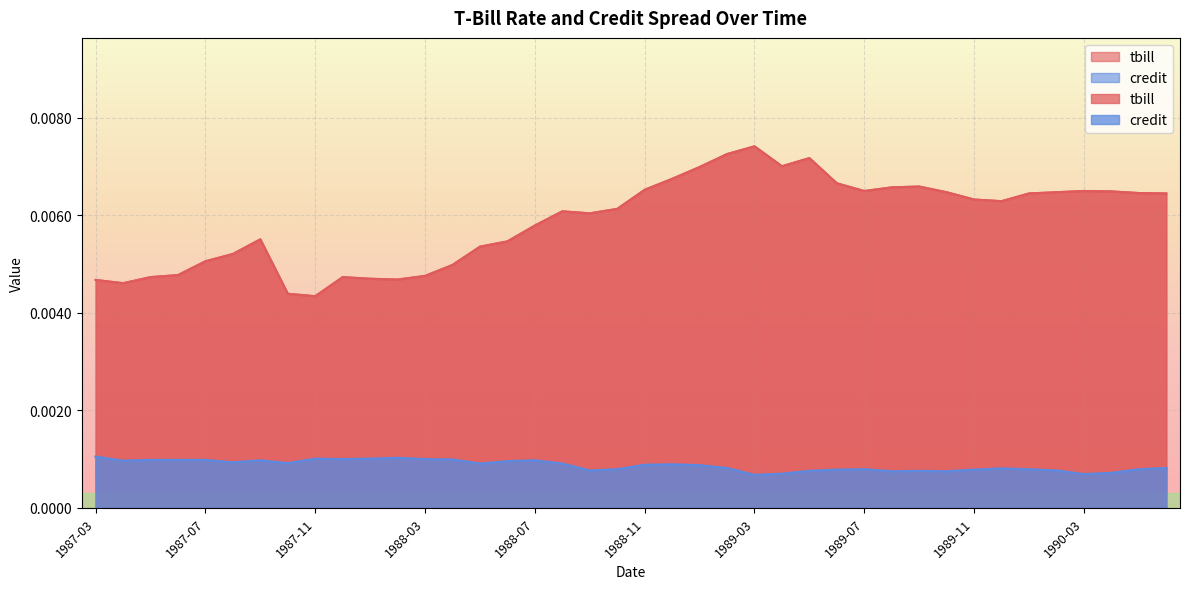

List the series in order of their overall mean, lowest first.

credit, tbill